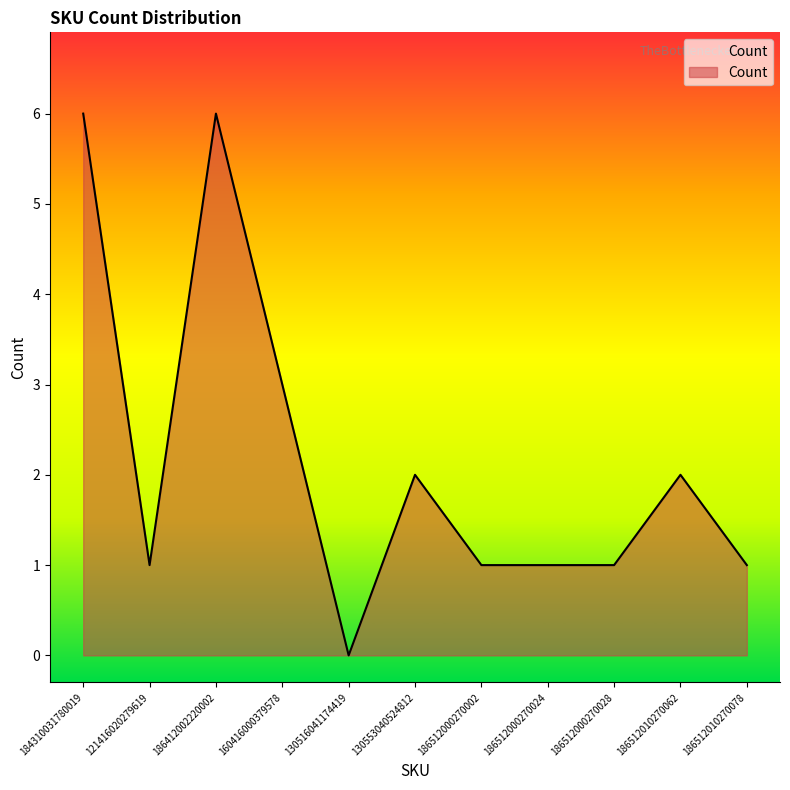

Reading left to right, list all the values displayed in this chart.

184310031780019=6	121416020279619=1	186412002220002=6	160416000379578=3	130516041174419=0	130553040524812=2	186512000270002=1	186512000270024=1	186512000270028=1	186512010270062=2	186512010270078=1